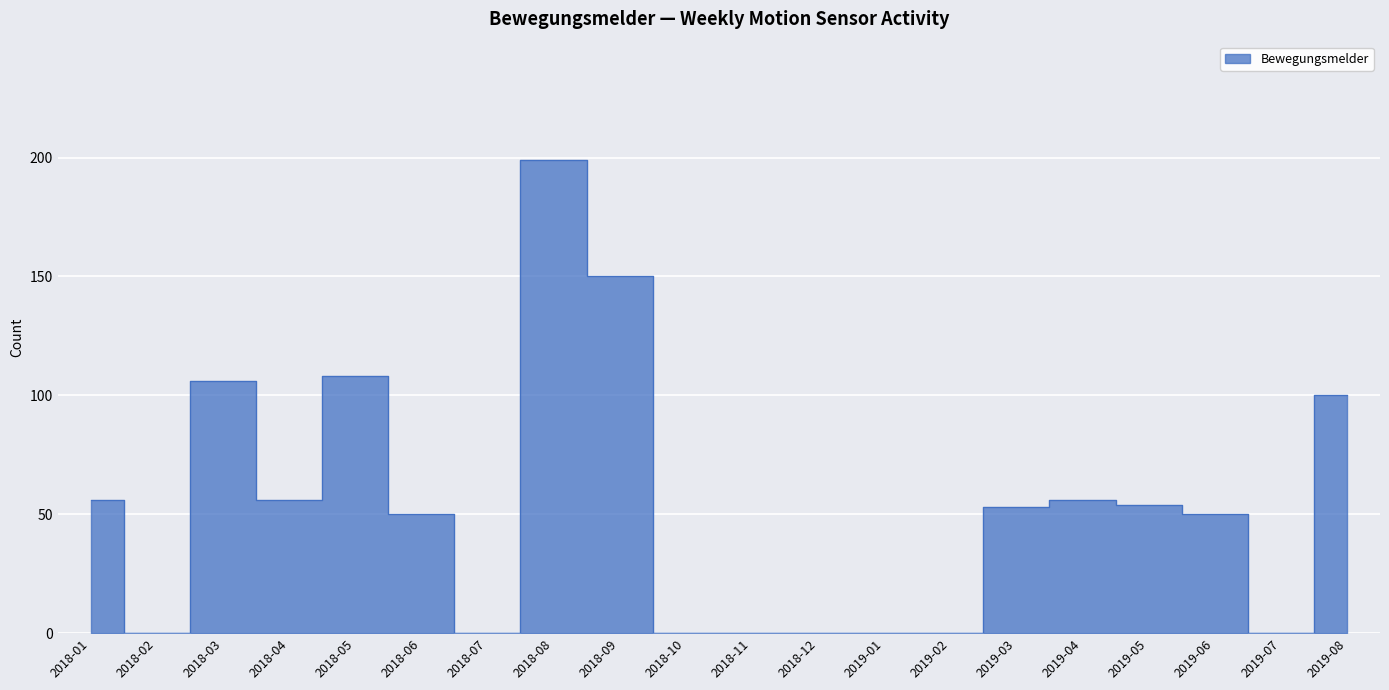

Reading left to right, extract all data points from this chart.

56	0	106	56	108	50	0	199	150	0	0	0	0	0	53	56	54	50	0	100